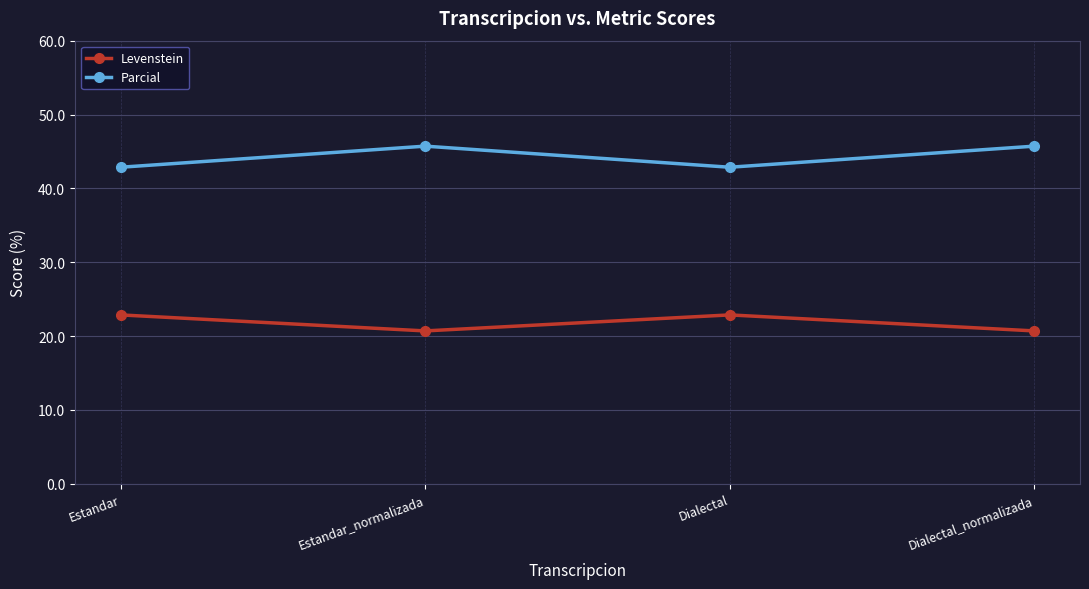

Is it true that Parcial equals 42.9 at Dialectal?

True